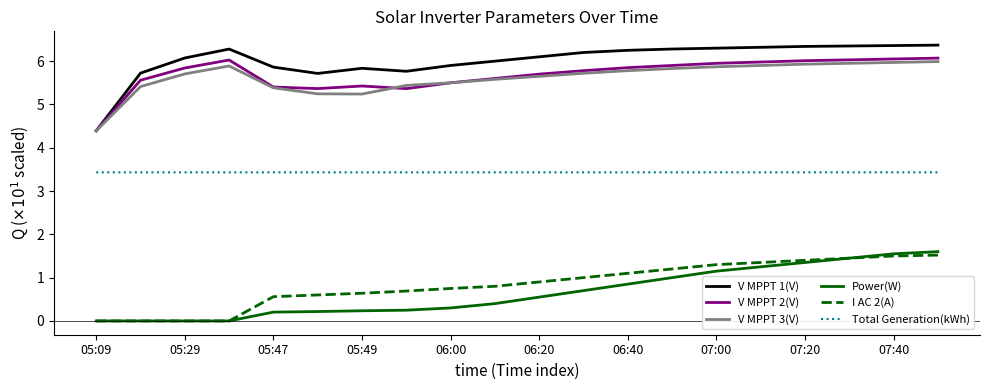

True or false: V MPPT 1(V) and Power(W) cross at least once.

False